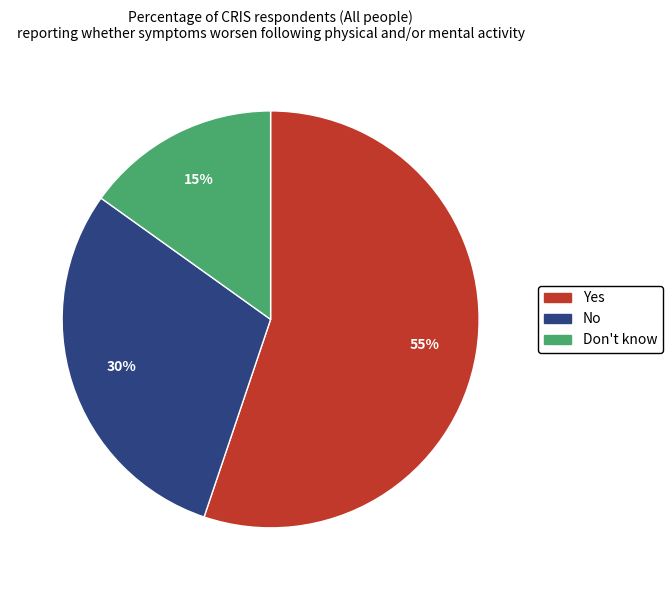

How many segments does this pie chart have?

3